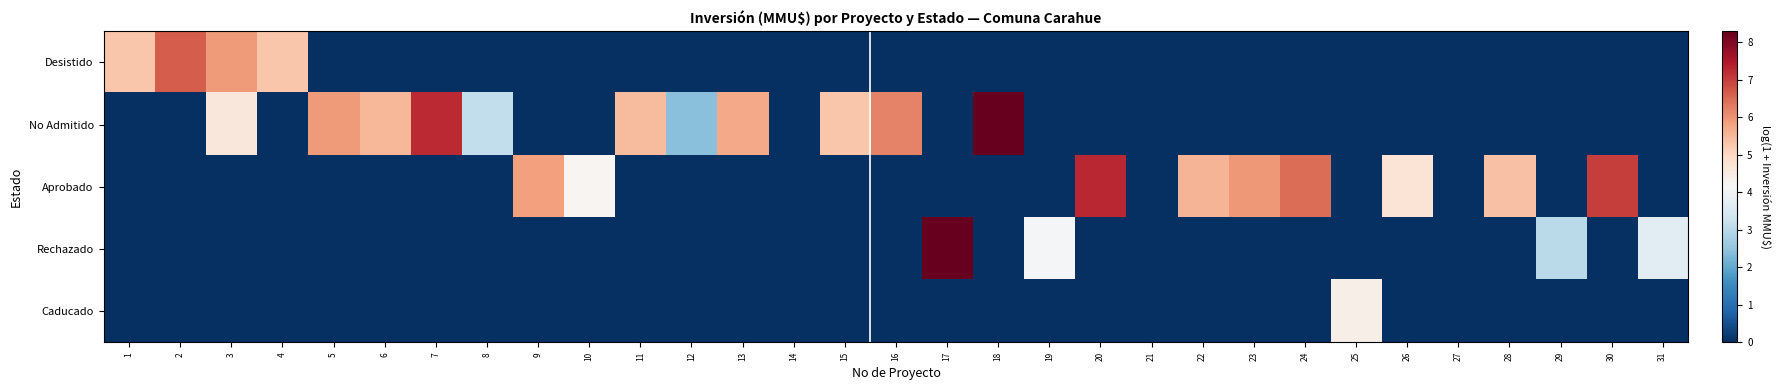

Reading left to right, what are all the values shown in this chart?

Desistido: 1=5.3	2=6.6	3=5.9	4=5.3	5=0.0	6=0.0	7=0.0	8=0.0	9=0.0	10=0.0	11=0.0	12=0.0	13=0.0	14=0.0	15=0.0	16=0.0	17=0.0	18=0.0	19=0.0	20=0.0	21=0.0	22=0.0	23=0.0	24=0.0	25=0.0	26=0.0	27=0.0	28=0.0	29=0.0	30=0.0	31=0.0
No Admitido: 1=0.0	2=0.0	3=4.6	4=0.0	5=5.9	6=5.5	7=7.2	8=3.1	9=0.0	10=0.0	11=5.5	12=2.4	13=5.7	14=0.0	15=5.3	16=6.2	17=0.0	18=8.3	19=0.0	20=0.0	21=0.0	22=0.0	23=0.0	24=0.0	25=0.0	26=0.0	27=0.0	28=0.0	29=0.0	30=0.0	31=0.0
Aprobado: 1=0.0	2=0.0	3=0.0	4=0.0	5=0.0	6=0.0	7=0.0	8=0.0	9=5.9	10=4.2	11=0.0	12=0.0	13=0.0	14=0.0	15=0.0	16=0.0	17=0.0	18=0.0	19=0.0	20=7.3	21=0.0	22=5.5	23=6.0	24=6.5	25=0.0	26=4.7	27=0.0	28=5.4	29=0.0	30=7.0	31=0.0
Rechazado: 1=0.0	2=0.0	3=0.0	4=0.0	5=0.0	6=0.0	7=0.0	8=0.0	9=0.0	10=0.0	11=0.0	12=0.0	13=0.0	14=0.0	15=0.0	16=0.0	17=8.3	18=0.0	19=4.1	20=0.0	21=0.0	22=0.0	23=0.0	24=0.0	25=0.0	26=0.0	27=0.0	28=0.0	29=3.0	30=0.0	31=3.7
Caducado: 1=0.0	2=0.0	3=0.0	4=0.0	5=0.0	6=0.0	7=0.0	8=0.0	9=0.0	10=0.0	11=0.0	12=0.0	13=0.0	14=0.0	15=0.0	16=0.0	17=0.0	18=0.0	19=0.0	20=0.0	21=0.0	22=0.0	23=0.0	24=0.0	25=4.4	26=0.0	27=0.0	28=0.0	29=0.0	30=0.0	31=0.0